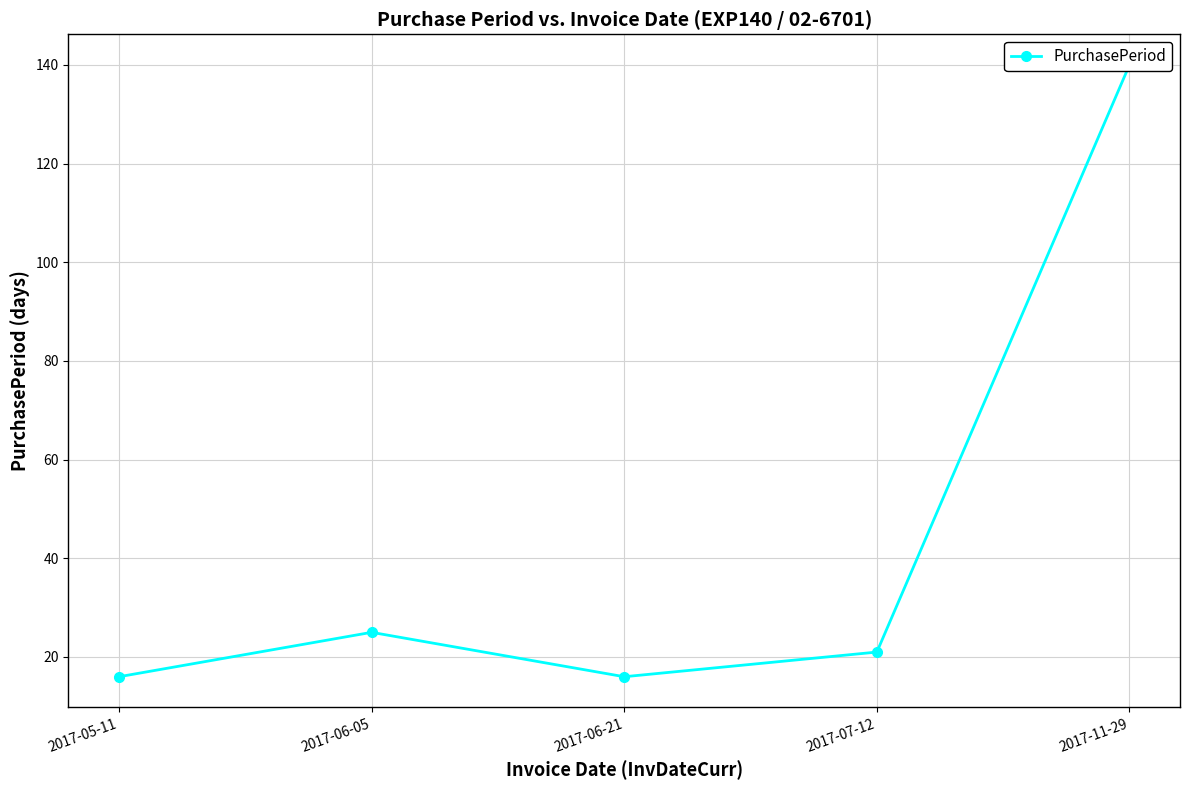

Is this an area chart (filled region under the line)?

No